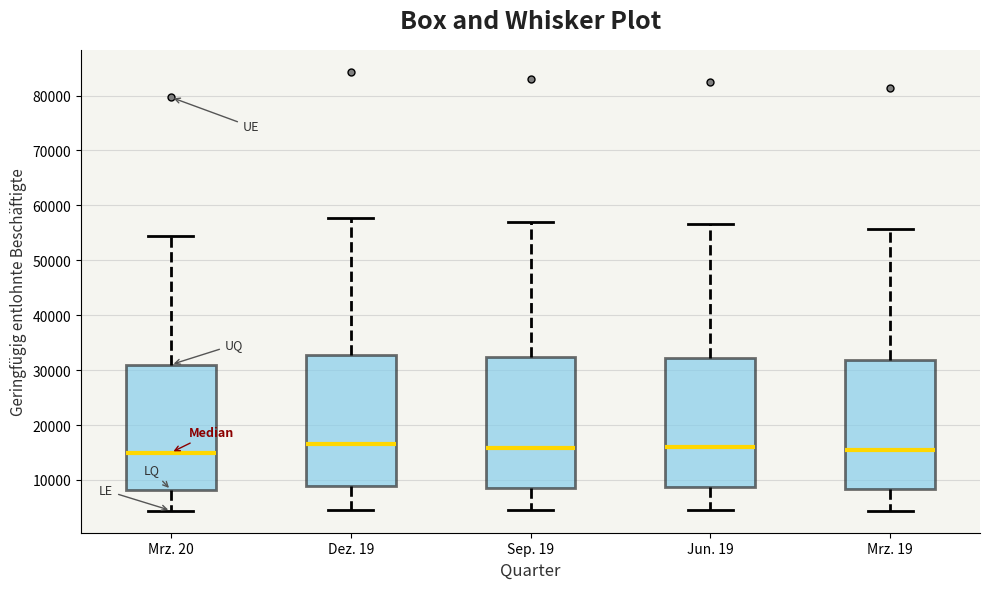

Reading left to right, transcribe this box plot: for each box, give where its median line is, the range the box spans, and where its two whiskers end, as read against the y-axis. The values are not printed on the chart, so give them approximately, as read against the axis.

Mrz. 20: median 15000, box 8000 to 31000, whiskers 4000 to 55000
Dez. 19: median 17000, box 9000 to 33000, whiskers 5000 to 58000
Sep. 19: median 16000, box 9000 to 32000, whiskers 4000 to 57000
Jun. 19: median 16000, box 9000 to 32000, whiskers 4000 to 57000
Mrz. 19: median 15000, box 8000 to 32000, whiskers 4000 to 56000